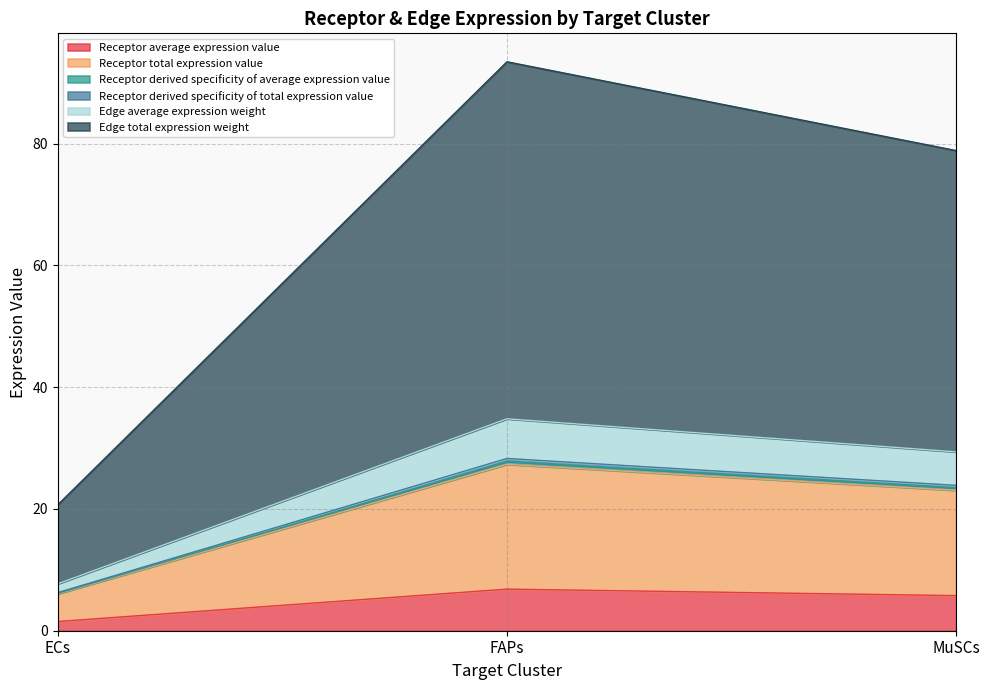

Does the chart display data point markers on the line(s)?

No